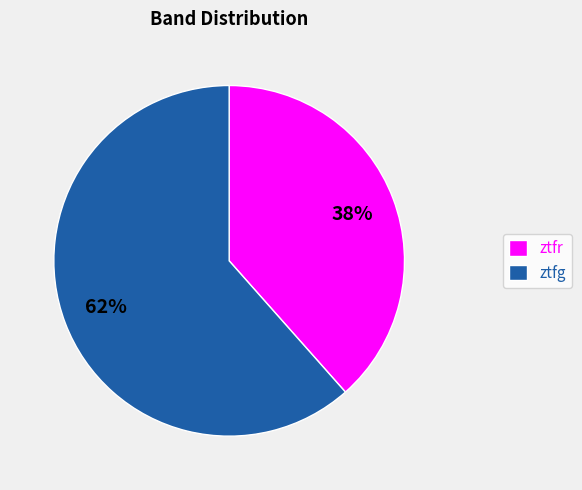

To the nearest percent, what is the combined percentage of ztfg and ztfr?

100%